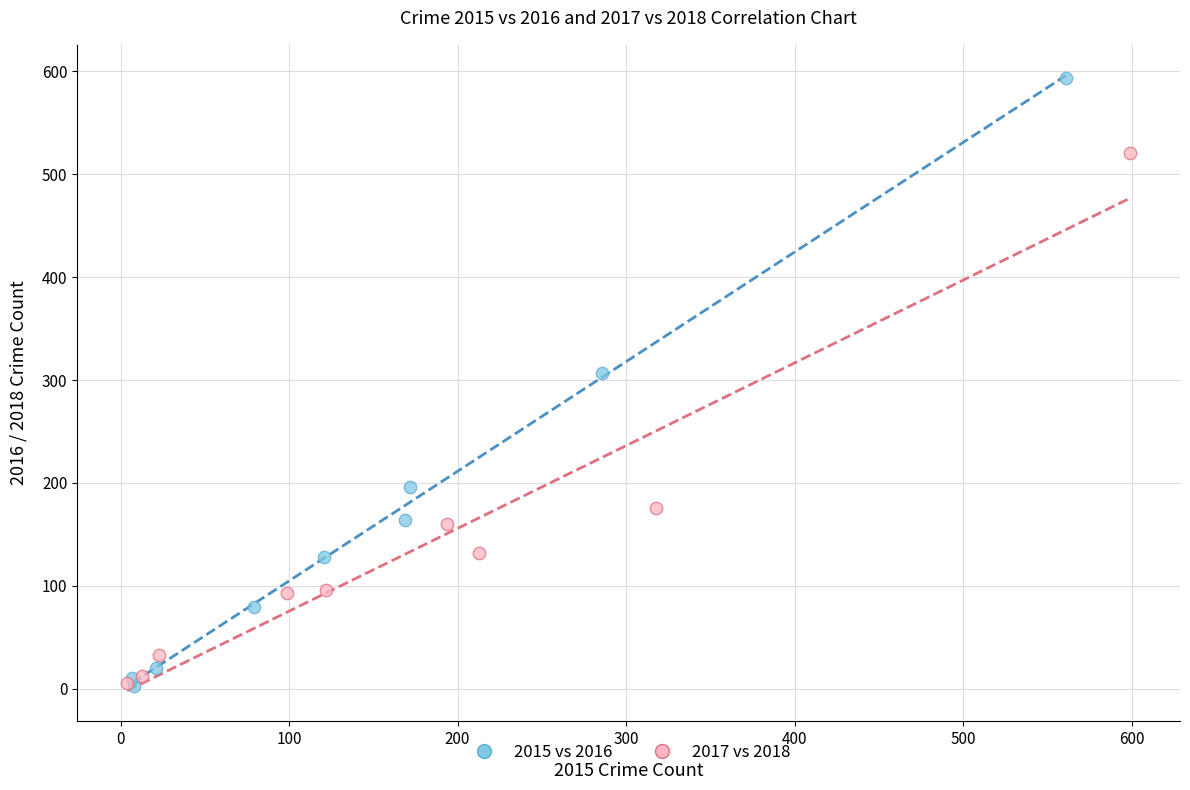

Which series reaches the maximum Y coordinate?

2015 vs 2016